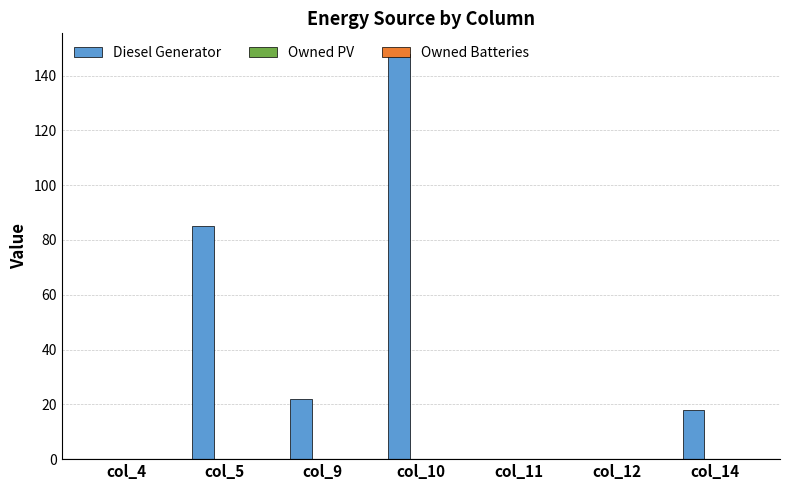

Where is the data nearest to the value 74?

col_5